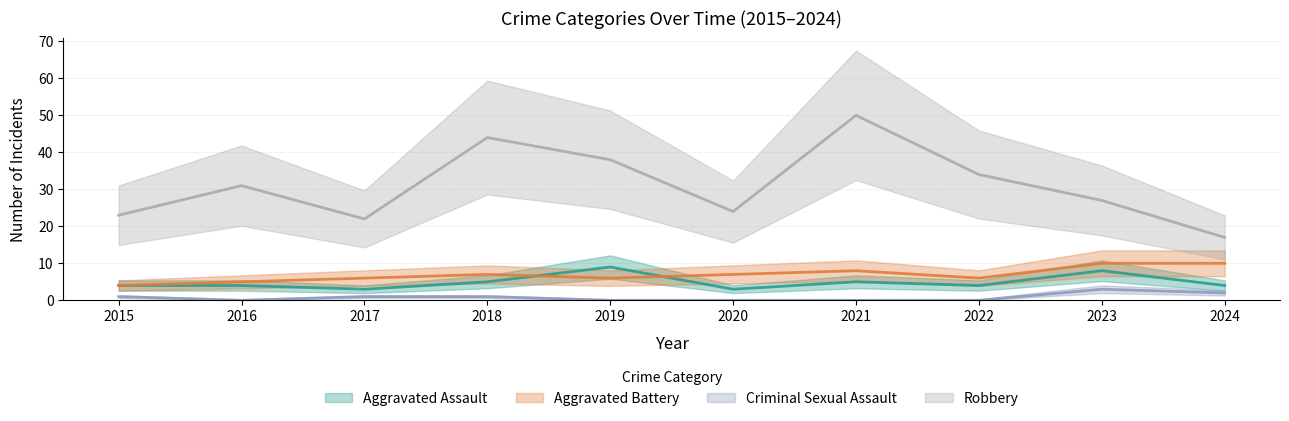

What is the sum of all Robbery values?

310